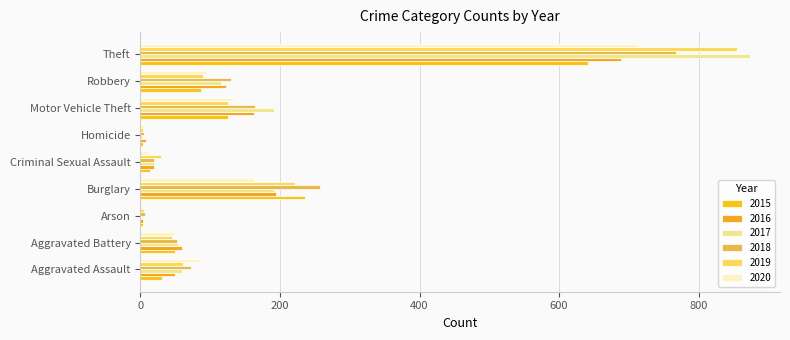

What are all the series names shown in the legend?

2015, 2016, 2017, 2018, 2019, 2020